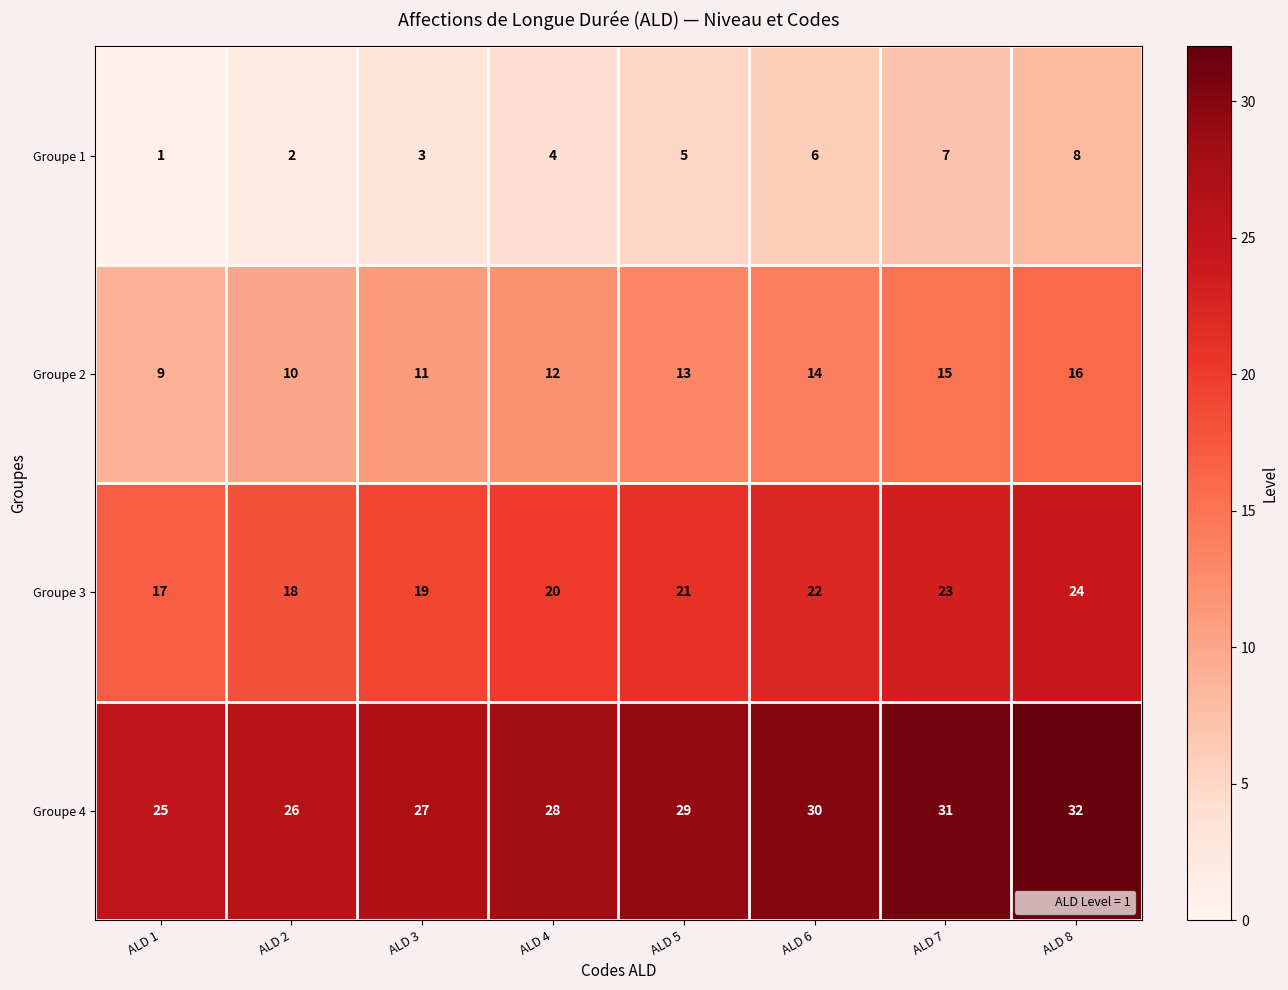

What is the minimum value shown in the chart?

1